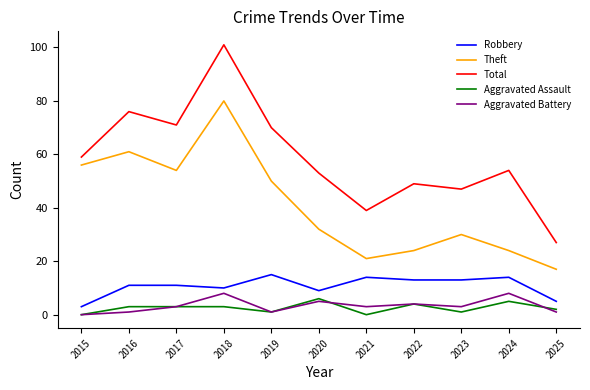

What is the spread (max minus min) of values at 2020?

48